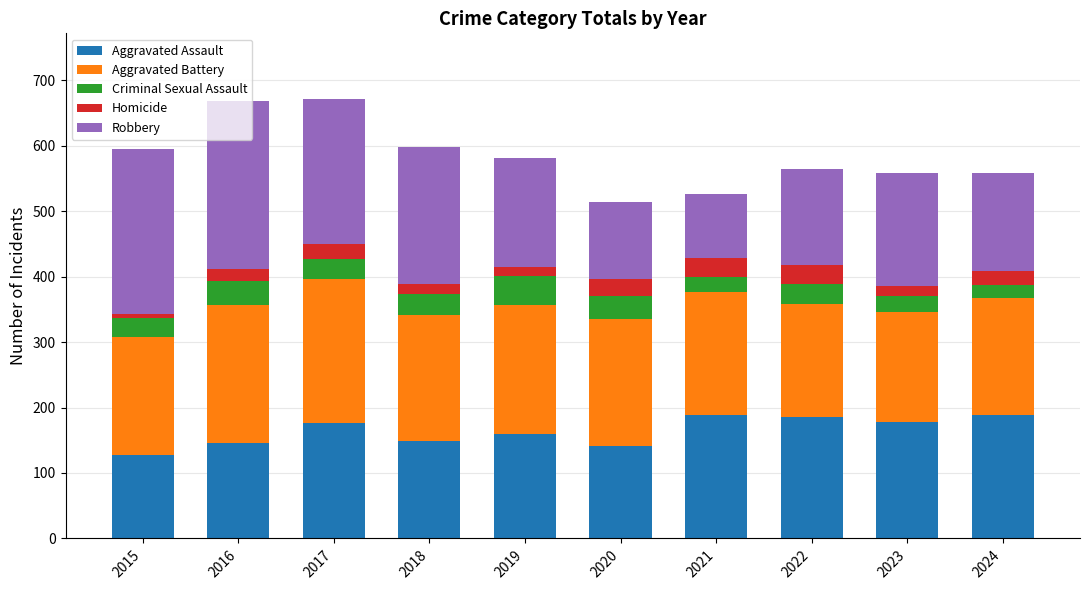

What is the total value across all series at 2020?

514